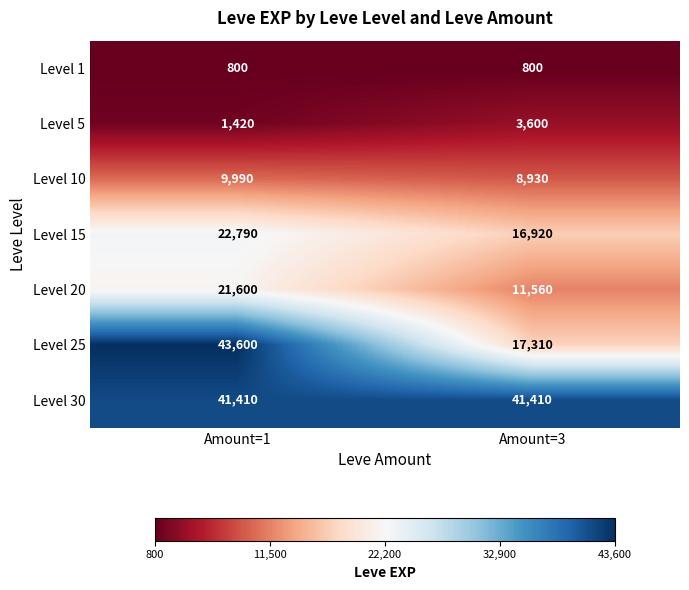

What is the difference between the Level 5 values at Amount=3 and Amount=1?

2180